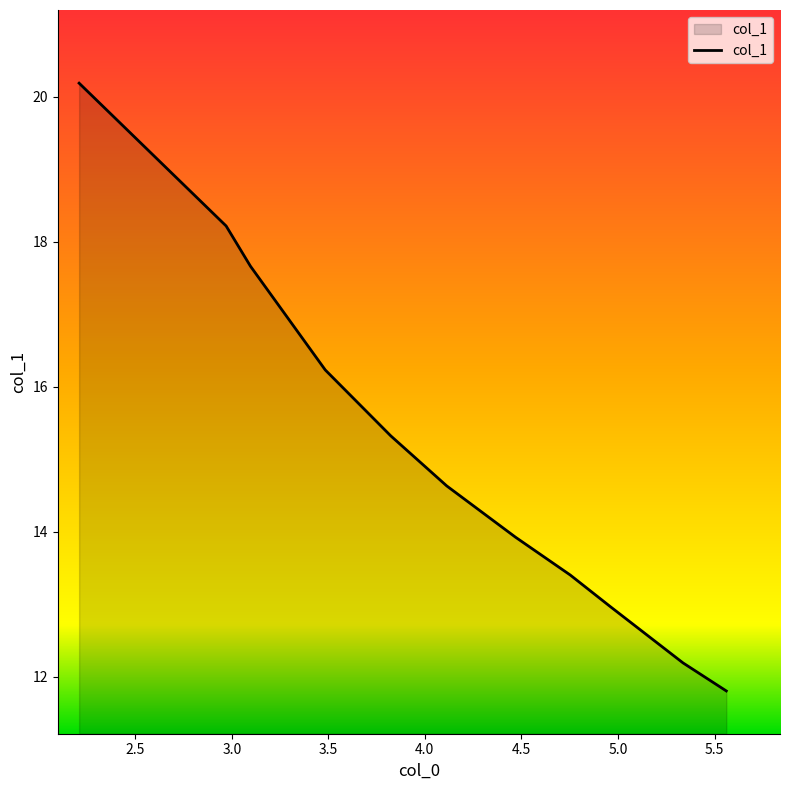

What is the sum of the values at 3.0969100130080562 and 4.11327469246435?

32.3